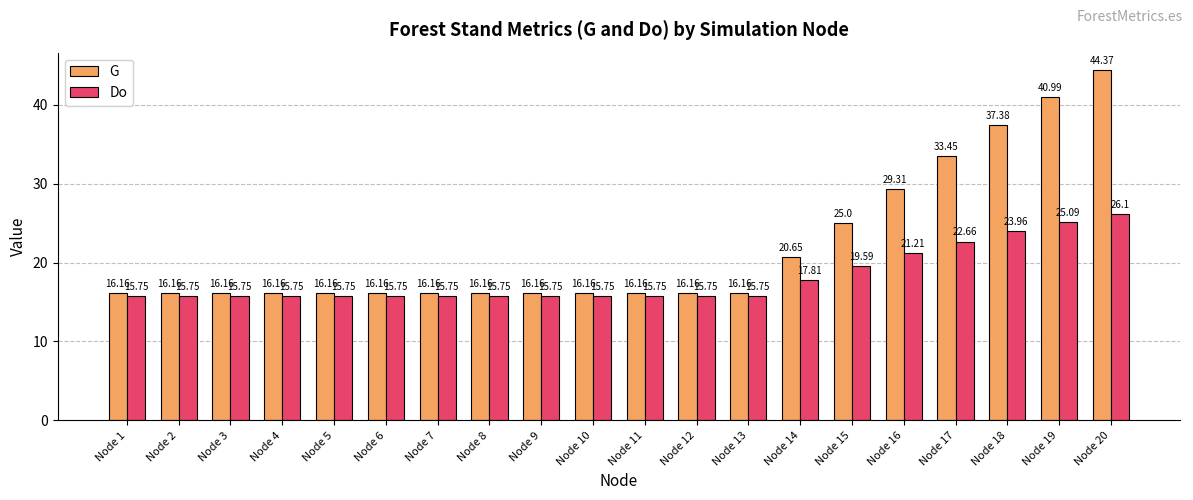

Rank the series by their maximum value, from lowest to highest.

Do, G